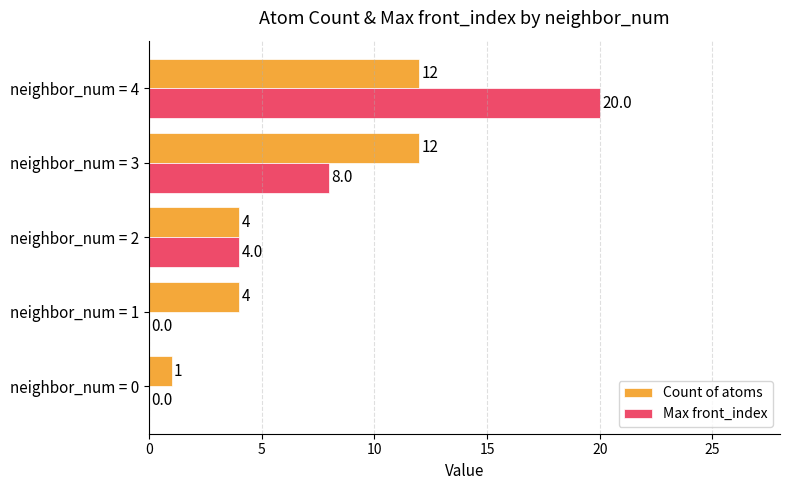

Between neighbor_num = 1 and neighbor_num = 4, which series saw the biggest shift?

Max front_index